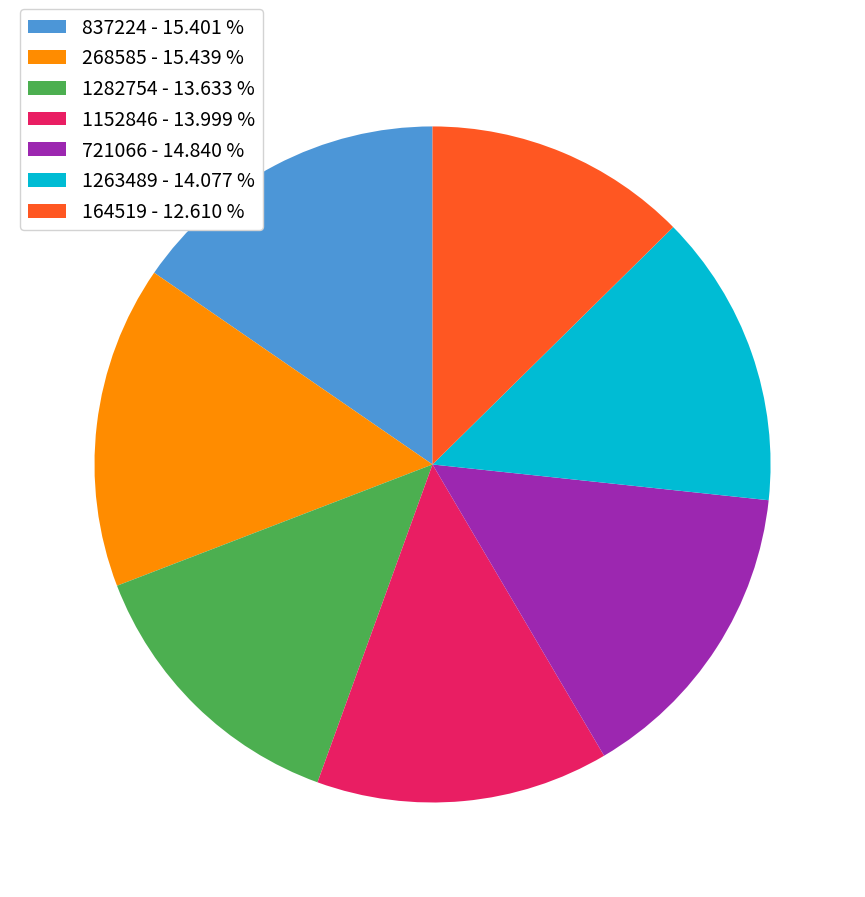

Do 1152846 - 13.999 % and 164519 - 12.610 % together represent more than half of the pie?

No